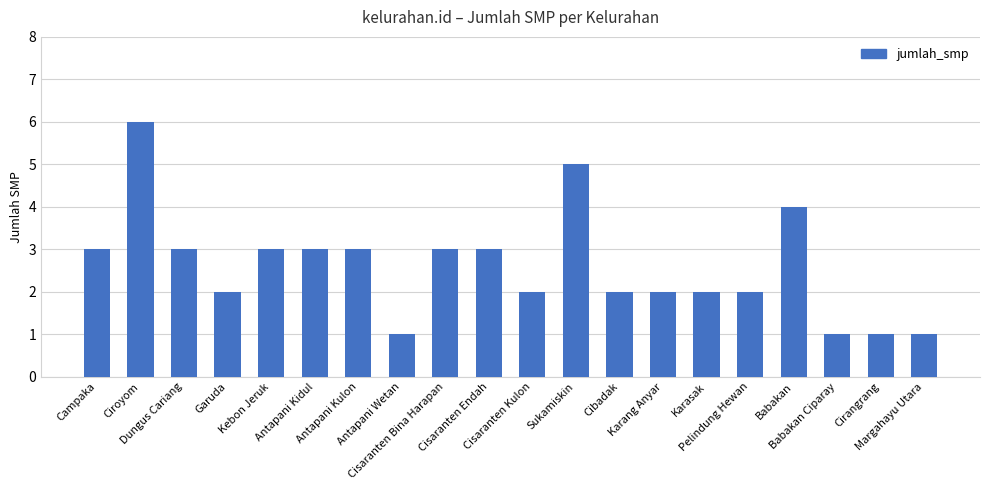

Does the chart contain stacked bars?

No